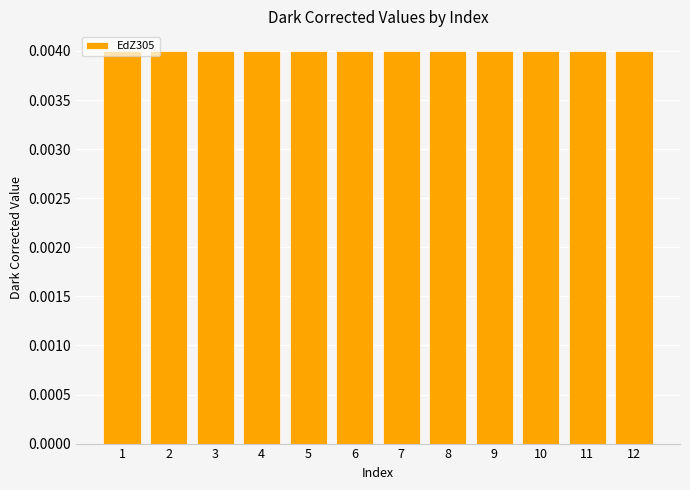

Which category has the highest value across all series?

1